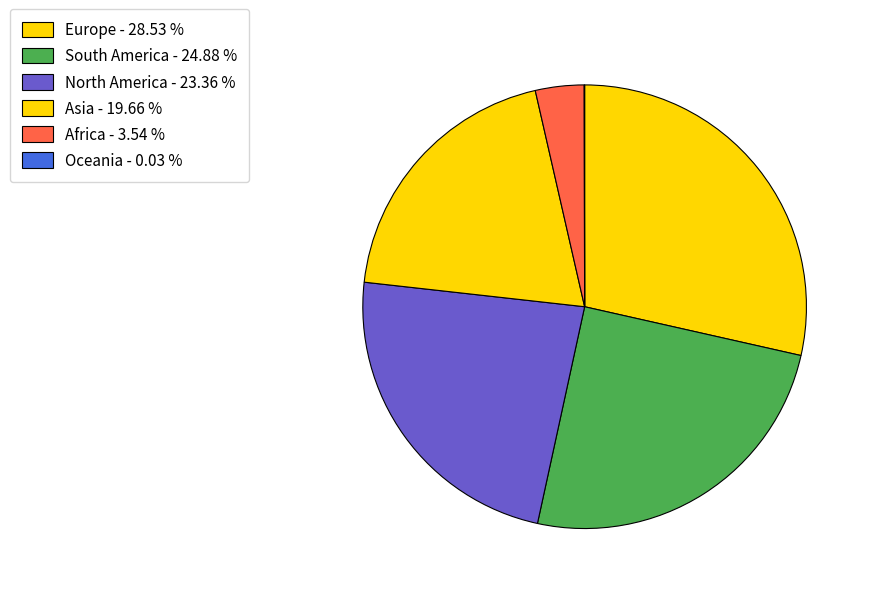

The South America slice represents 11% of the pie. True or false?

False